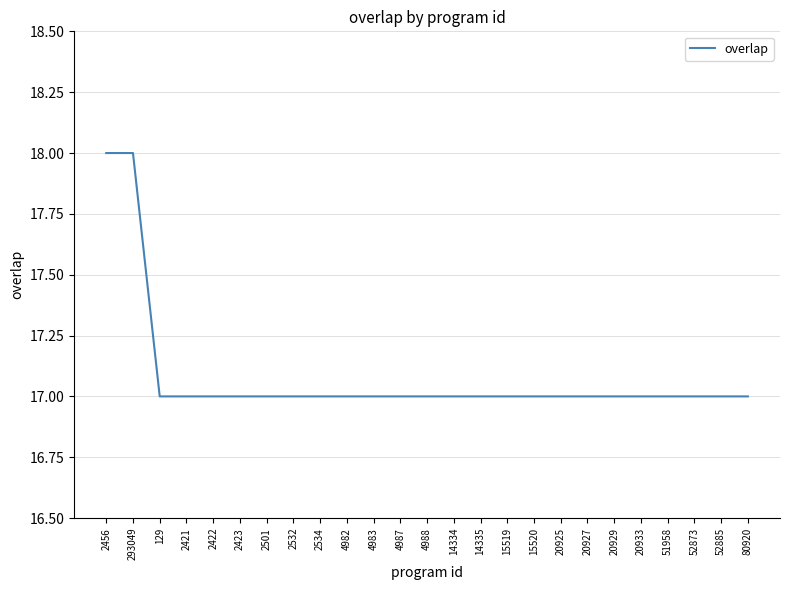

Reading right to left, list all the values displayed in this chart.

17	17	17	17	17	17	17	17	17	17	17	17	17	17	17	17	17	17	17	17	17	17	17	18	18